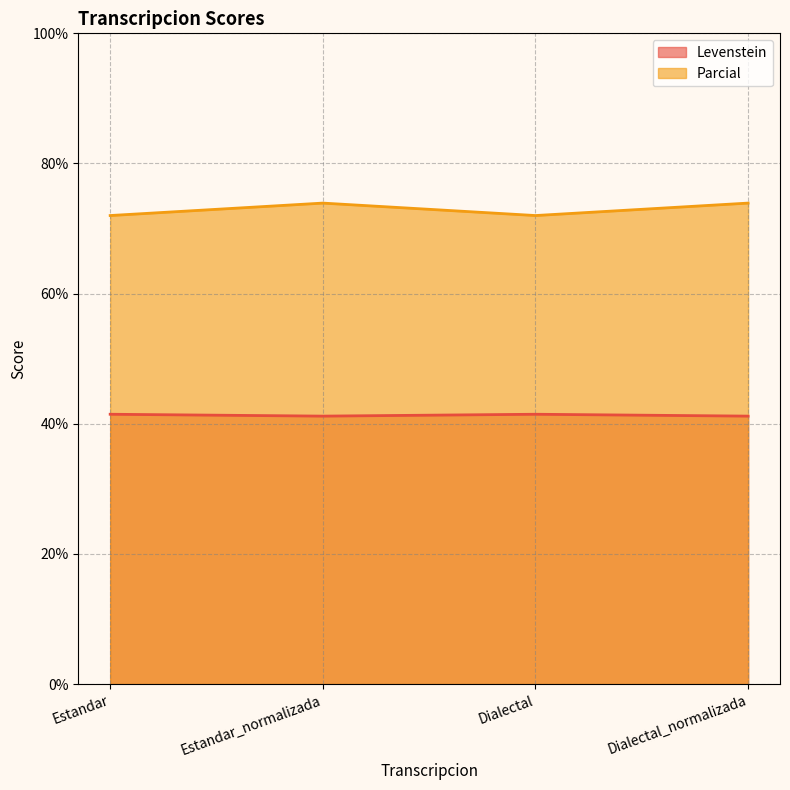

Which series has the largest total across all categories?

Parcial